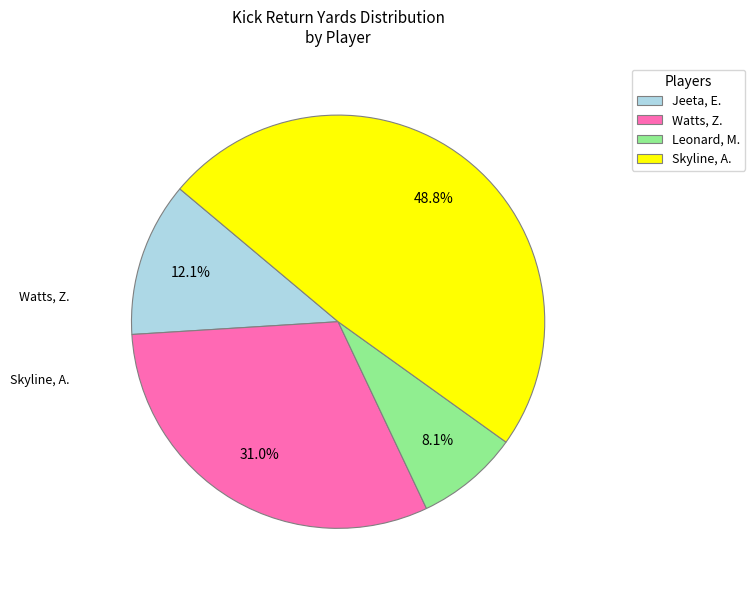

To the nearest percent, what is the difference between the Skyline, A. and Jeeta, E. slice percentages?

37%